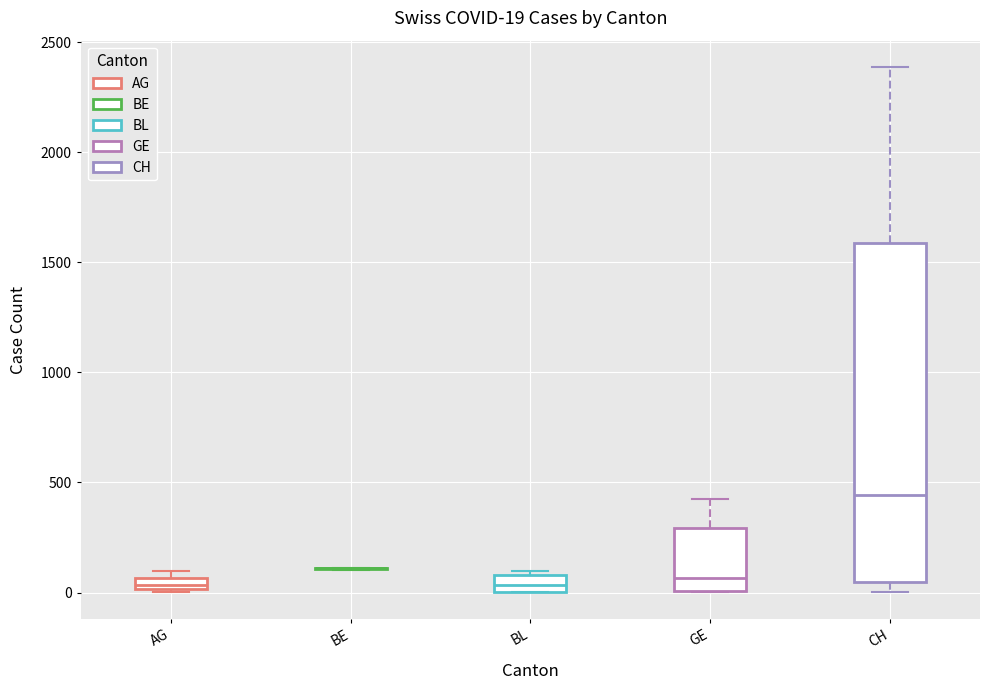

Comparing the boxes themselves (not the whiskers), which one is the tallest?

CH